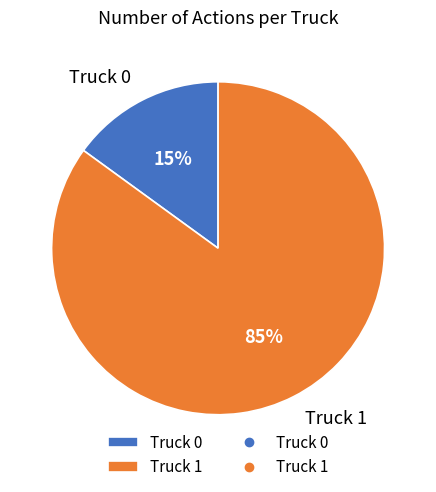

How many segments does this pie chart have?

2